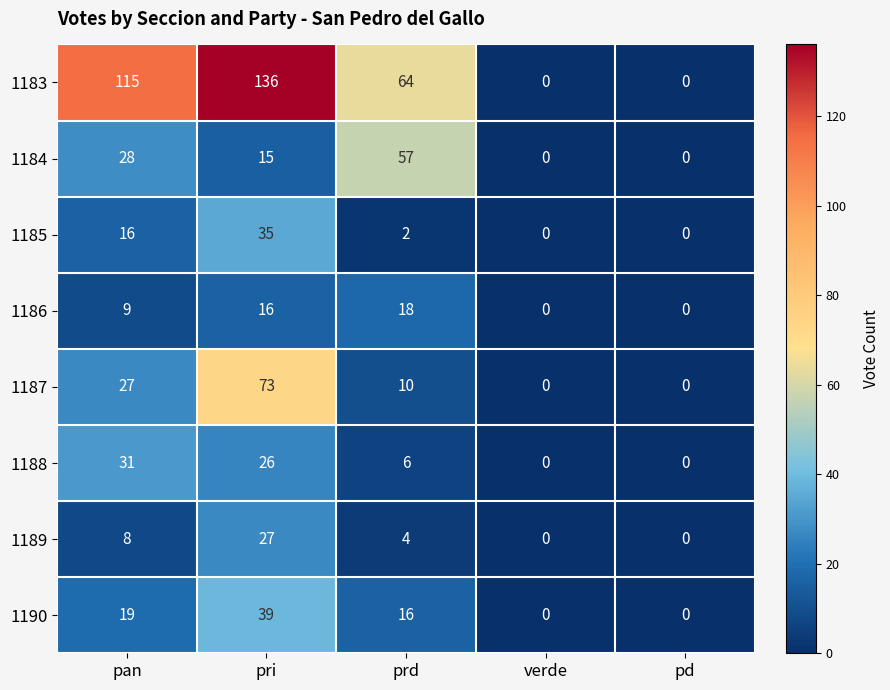

What is the difference between the 1189 values at verde and pri?

27